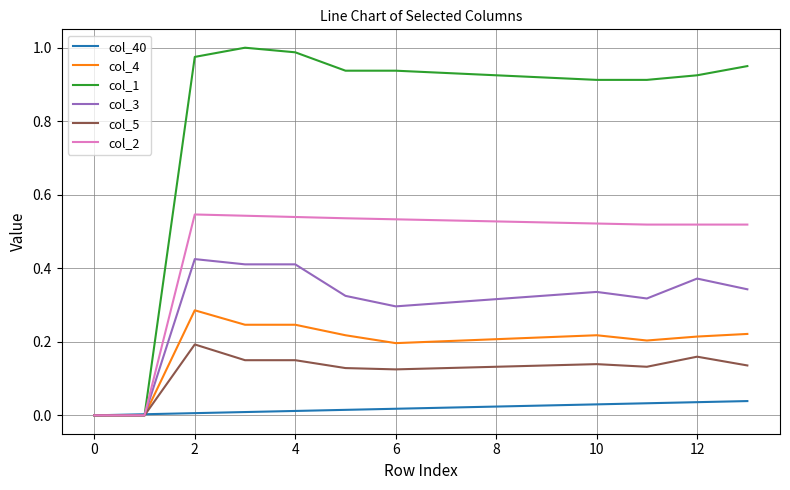

Rank the series by their maximum value, from lowest to highest.

col_40, col_5, col_4, col_3, col_2, col_1